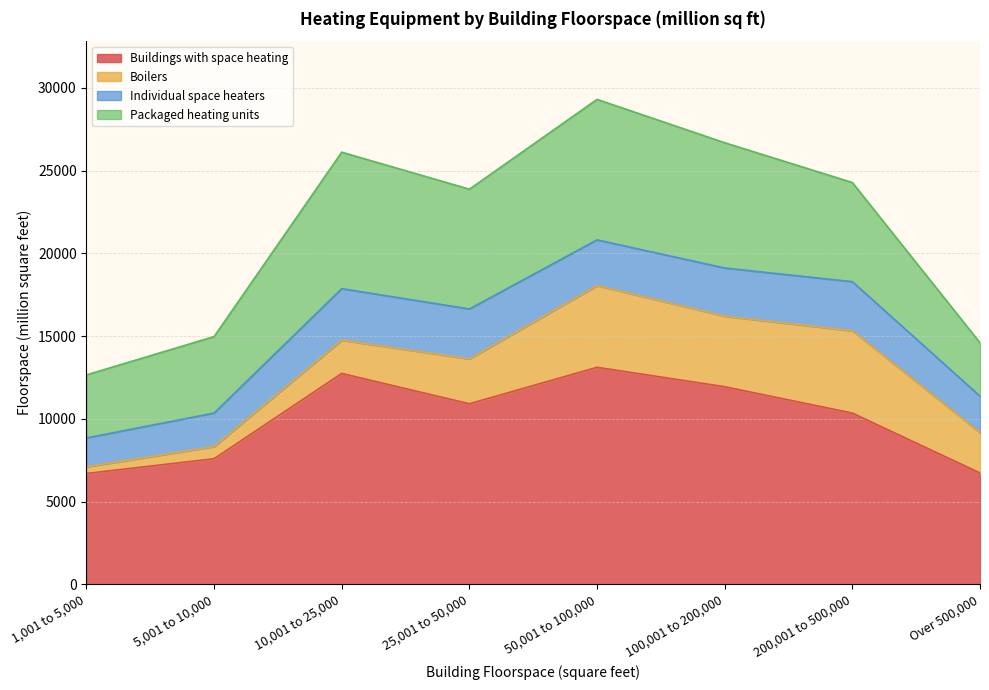

True or false: Boilers has a value of 734 at 5,001 to 10,000.

True